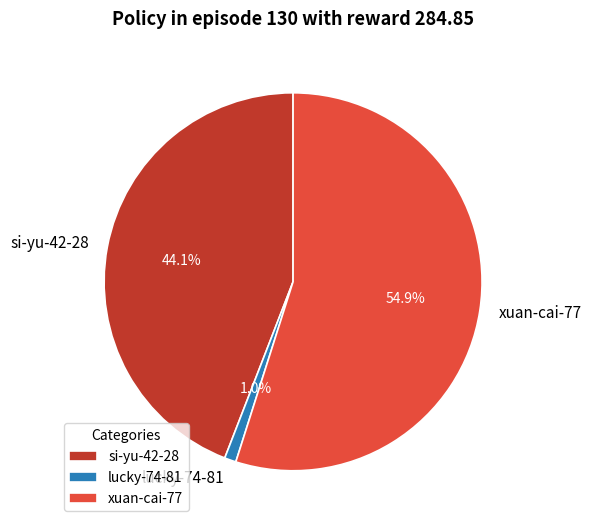

Combined, what portion of the pie is xuan-cai-77 and si-yu-42-28?

99.0%